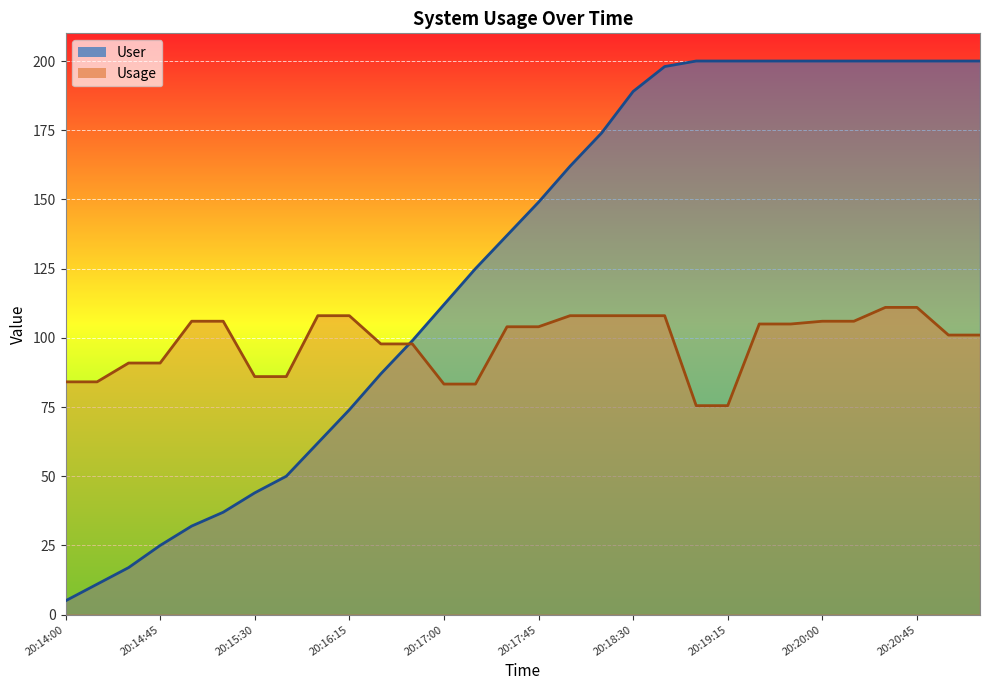

How many times do Usage and User cross each other?

1